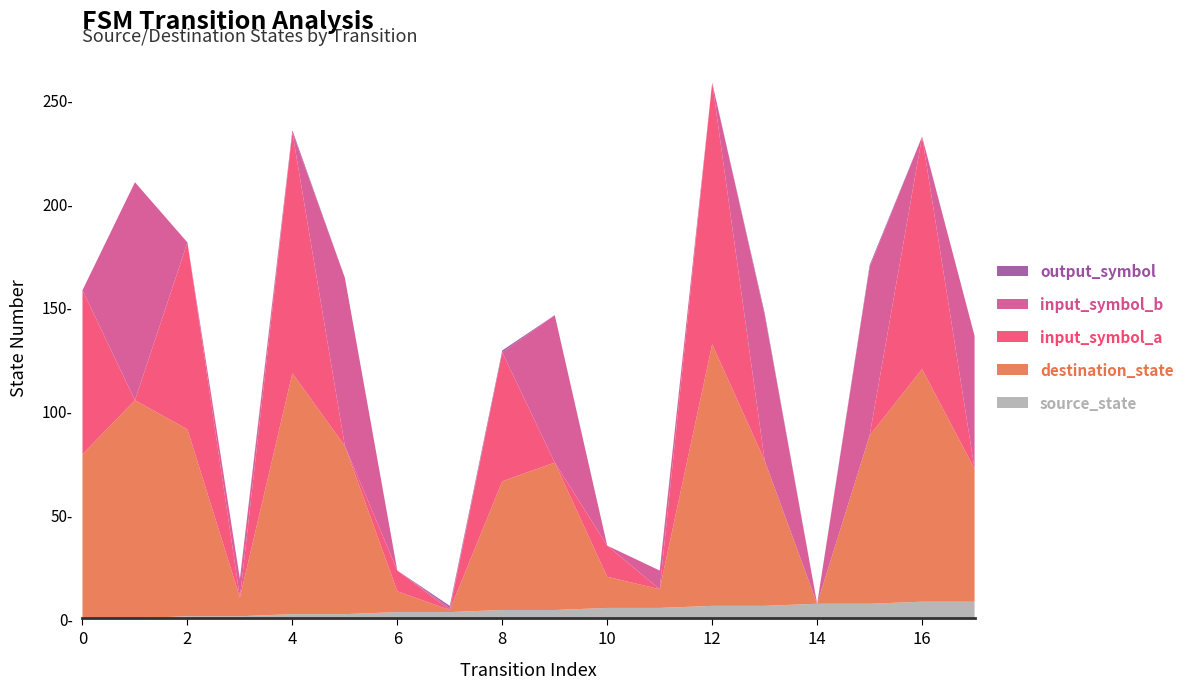

Reading left to right, list all the values displayed in this chart.

source_state: 0	0	1	1	2	2	3	3	4	4	5	5	6	6	7	7	8	8
destination_state: 79	105	90	9	116	81	10	1	62	71	15	9	126	70	0	81	112	64
input_symbol_a: 79	0	90	0	116	0	10	0	62	0	15	0	126	0	0	0	112	0
input_symbol_b: 0	105	0	9	0	81	0	1	0	71	0	9	0	70	0	81	0	64
output_symbol: 0	0	0	0	1	0	0	1	1	0	0	0	0	1	0	1	0	0